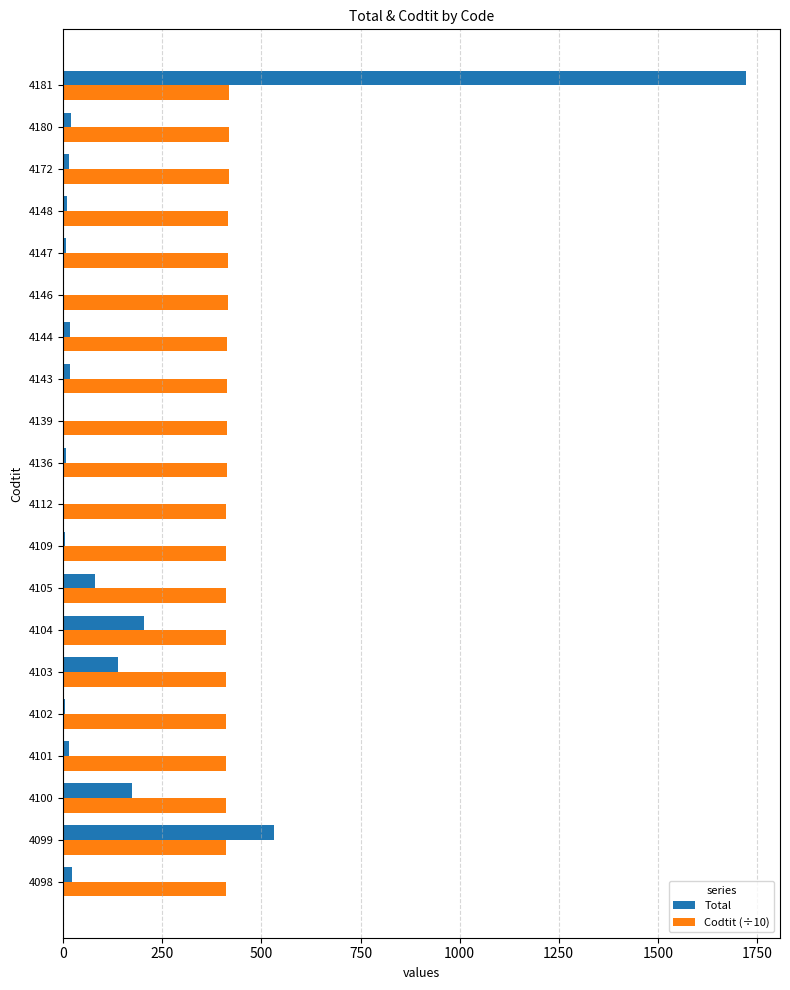

True or false: Total has a value of 1722.0 at 4181.

True